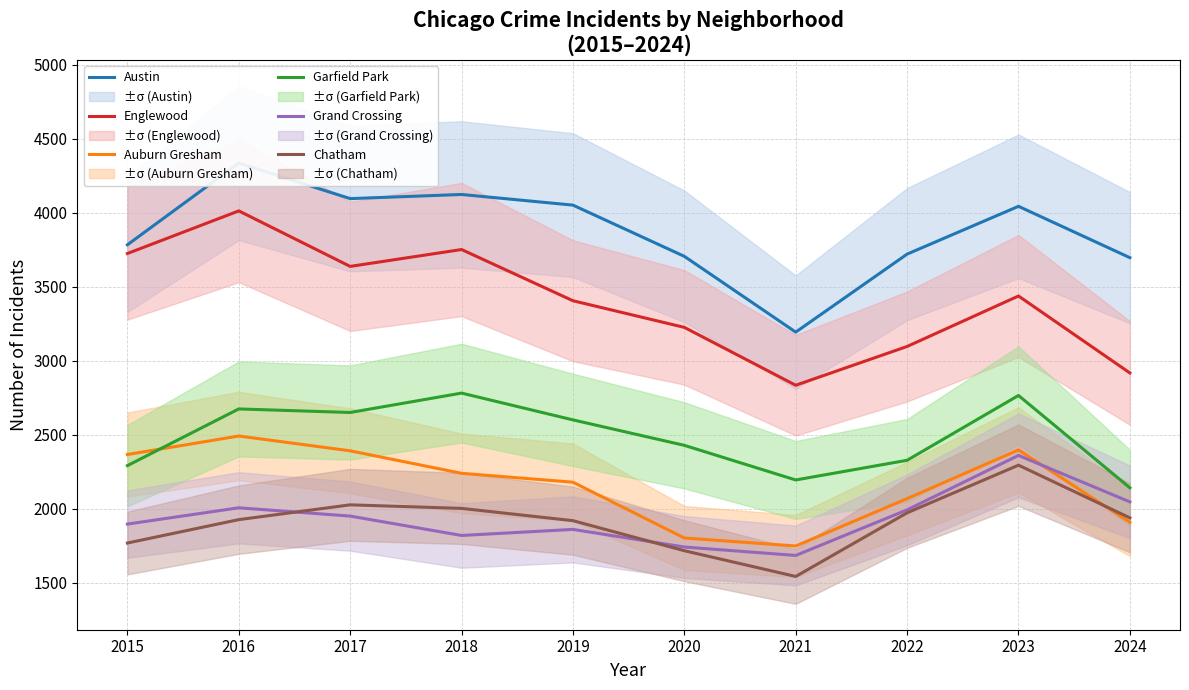

What is the sum of all Grand Crossing values?

19344